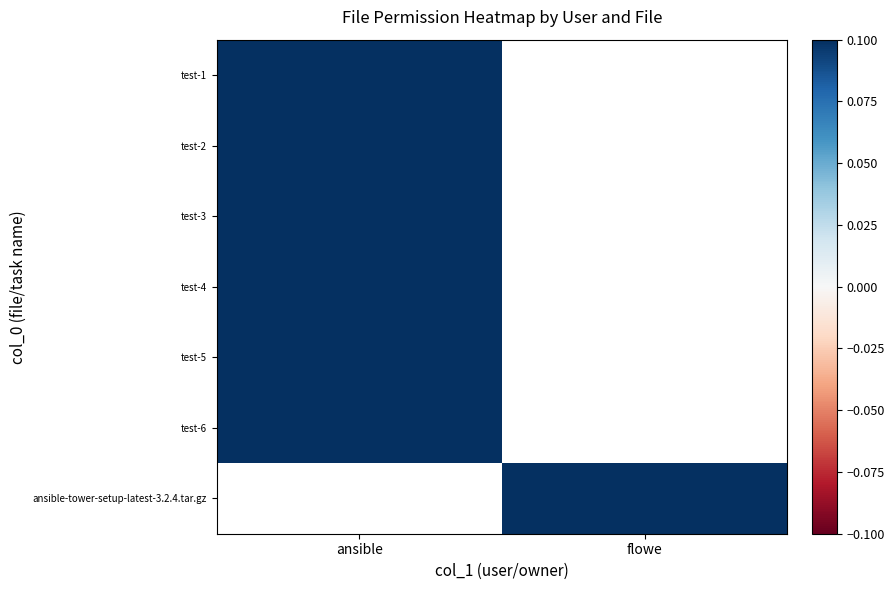

What is the maximum value for test-1?

737.5